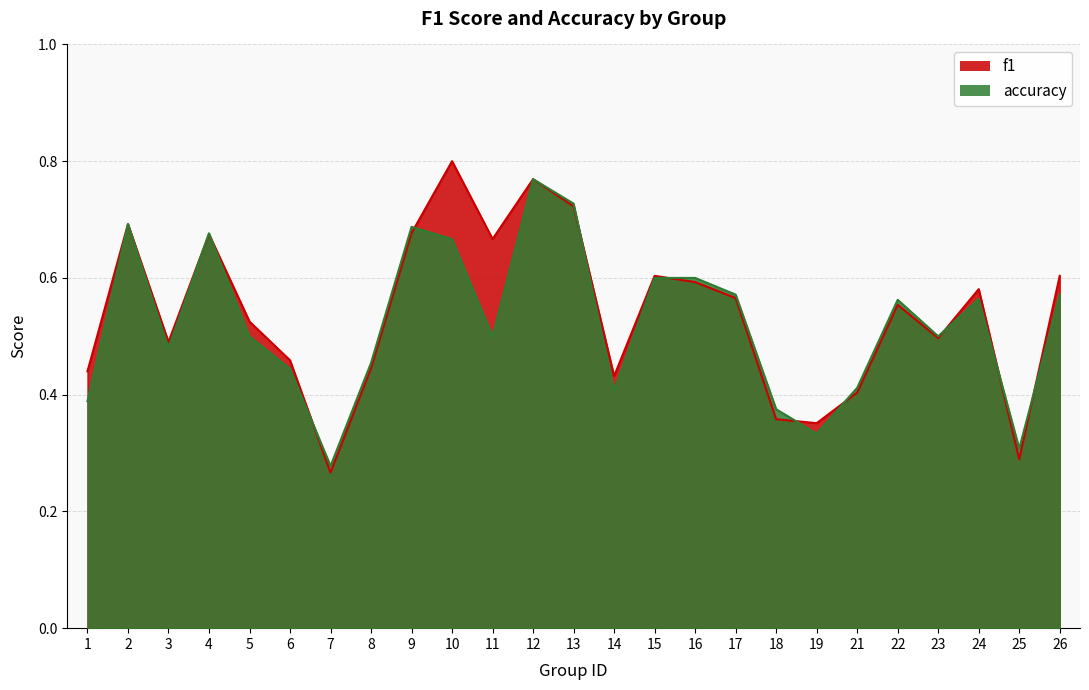

Which has a higher value, 7 or 3?

3